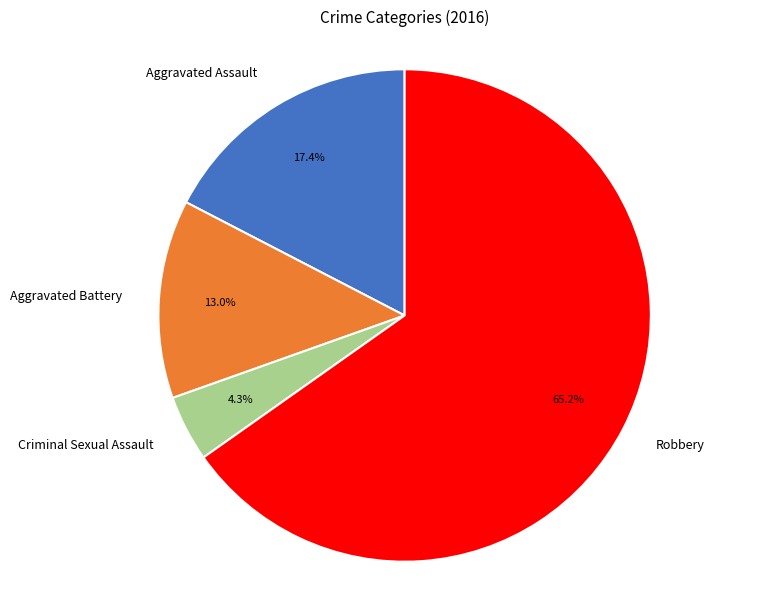

Approximately how many times larger is the value at Aggravated Battery compared to Robbery?

0.2